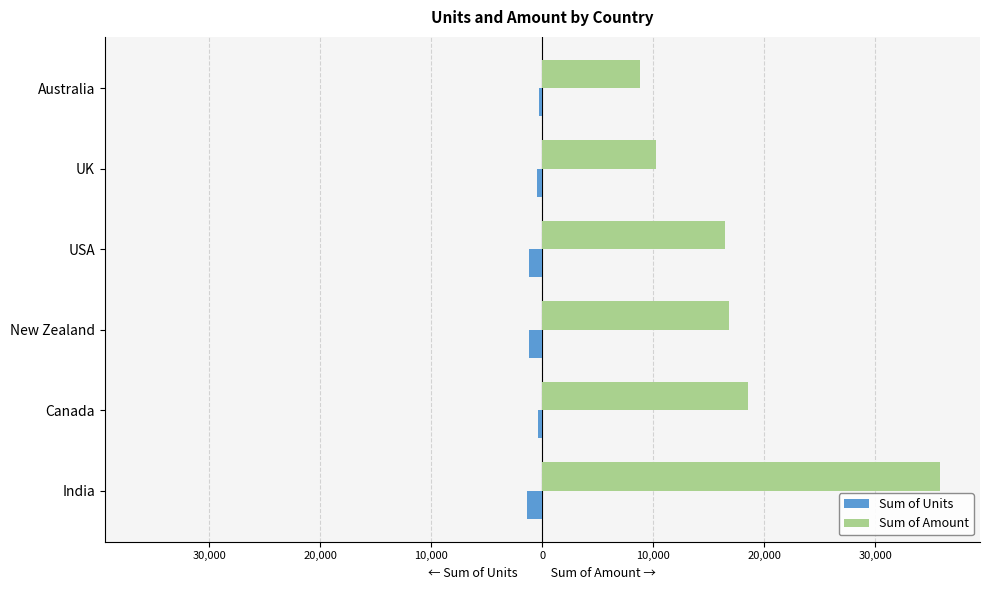

What are all the series names shown in the legend?

Sum of Units, Sum of Amount